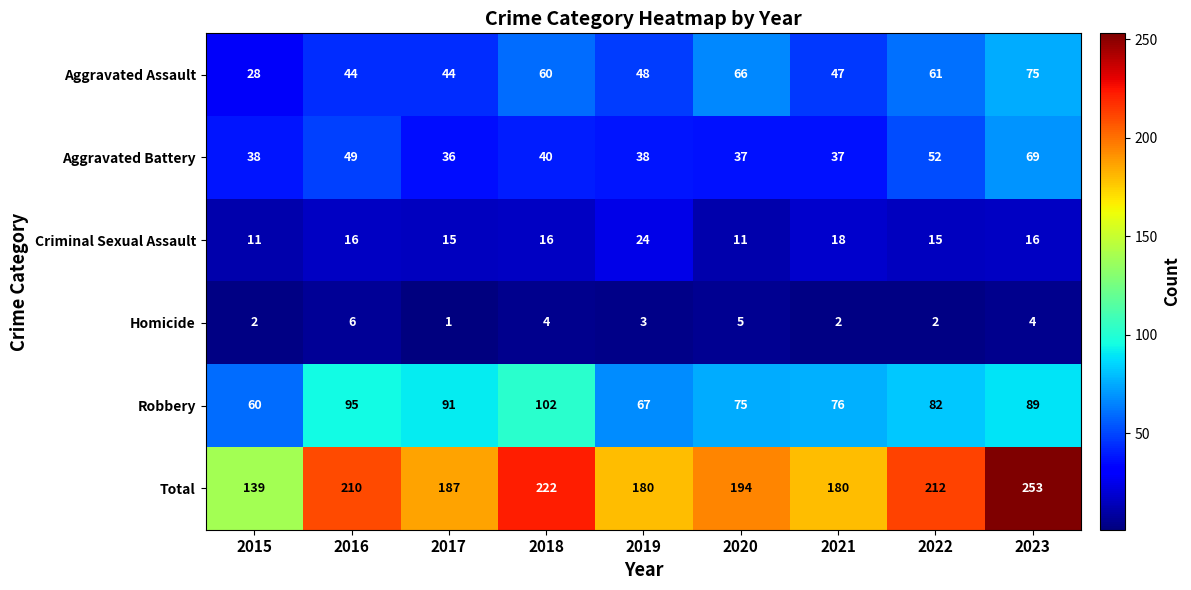

Where is Robbery nearest to the value 81?

2022